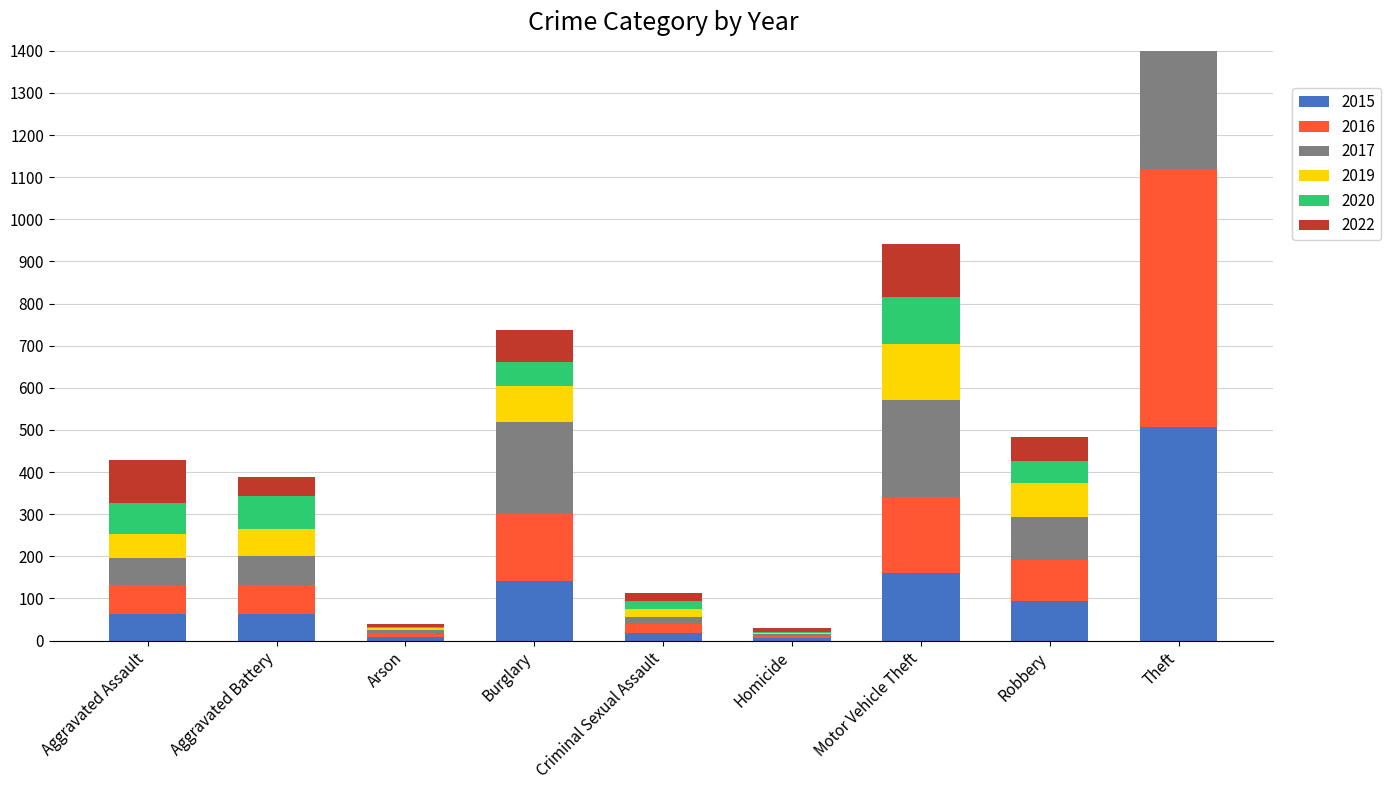

What is the difference between the maximum and minimum values in the 2022 series?

480